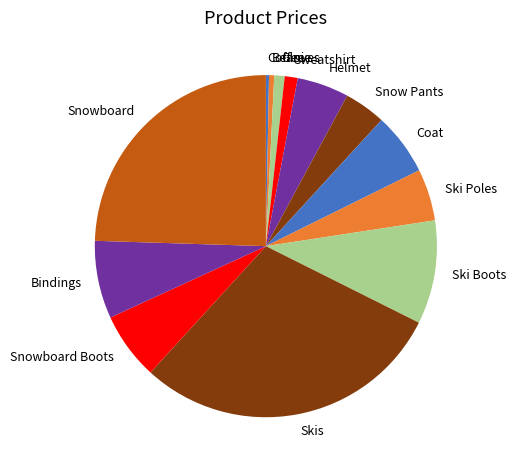

Which category has the biggest portion of the pie?

Skis